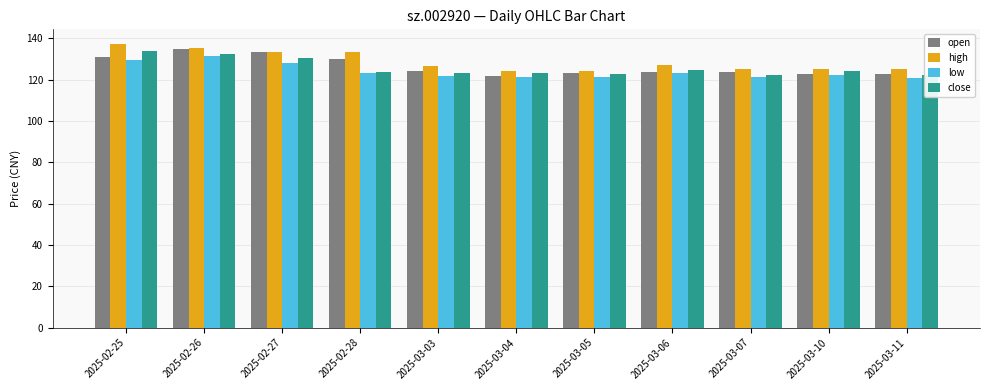

Count the number of data series in this chart.

4